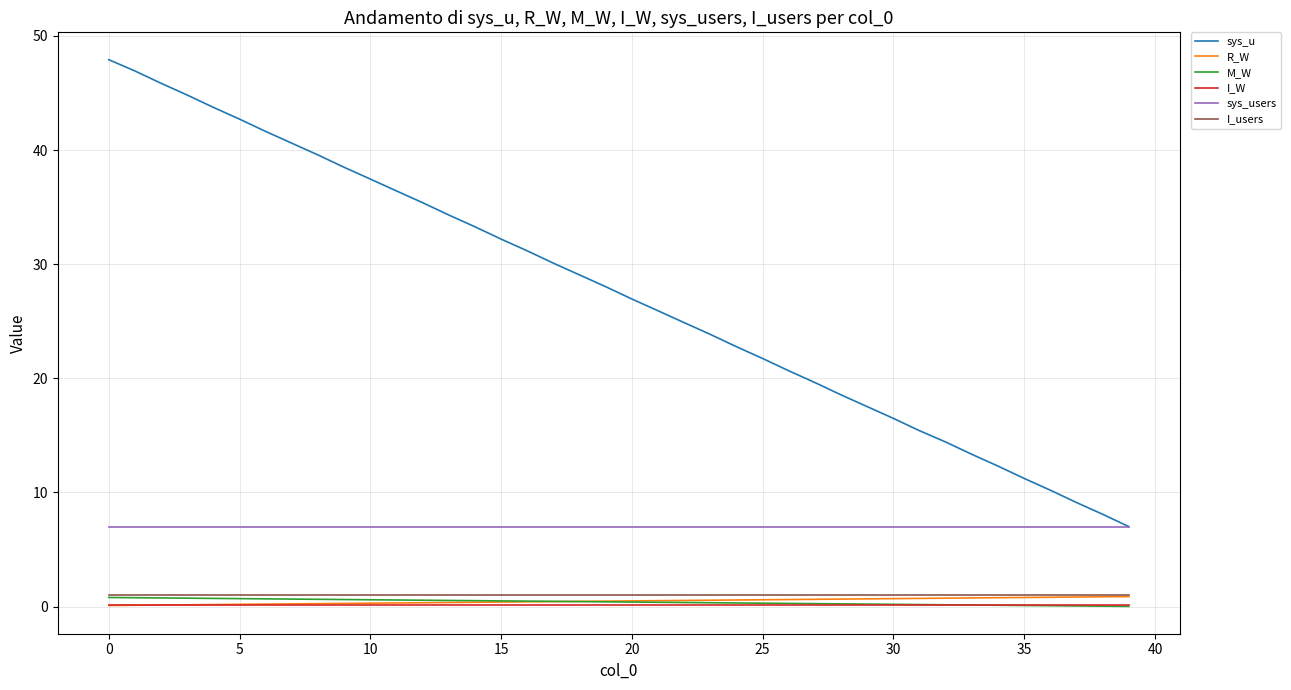

What are all the series names shown in the legend?

sys_u, R_W, M_W, I_W, sys_users, I_users